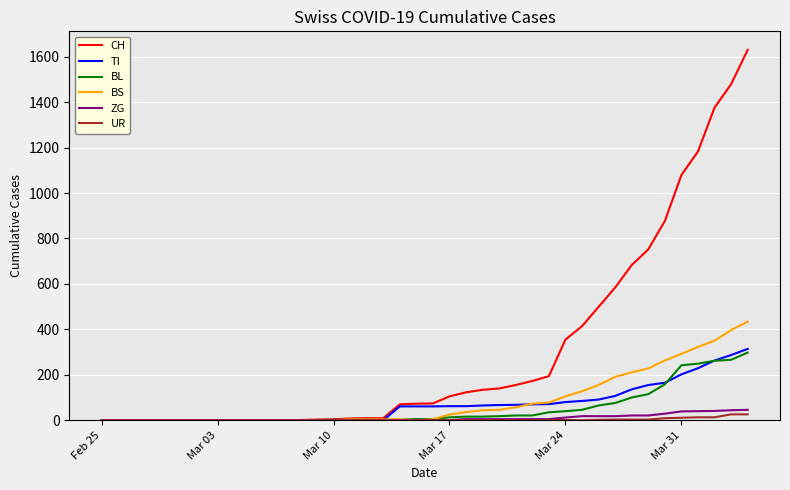

Which series has the largest range (max minus min)?

CH